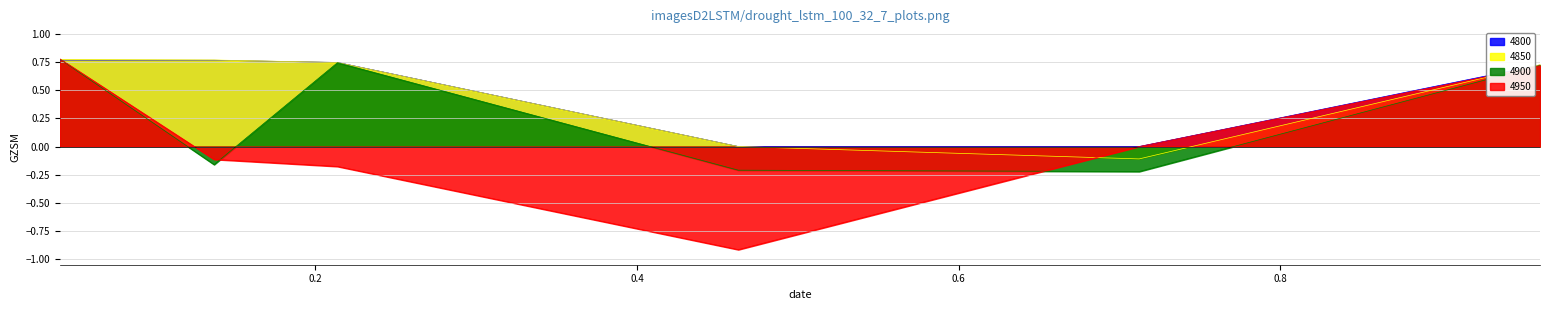

What is the approximate value of 4950 at 0.136986301369863?

-0.1